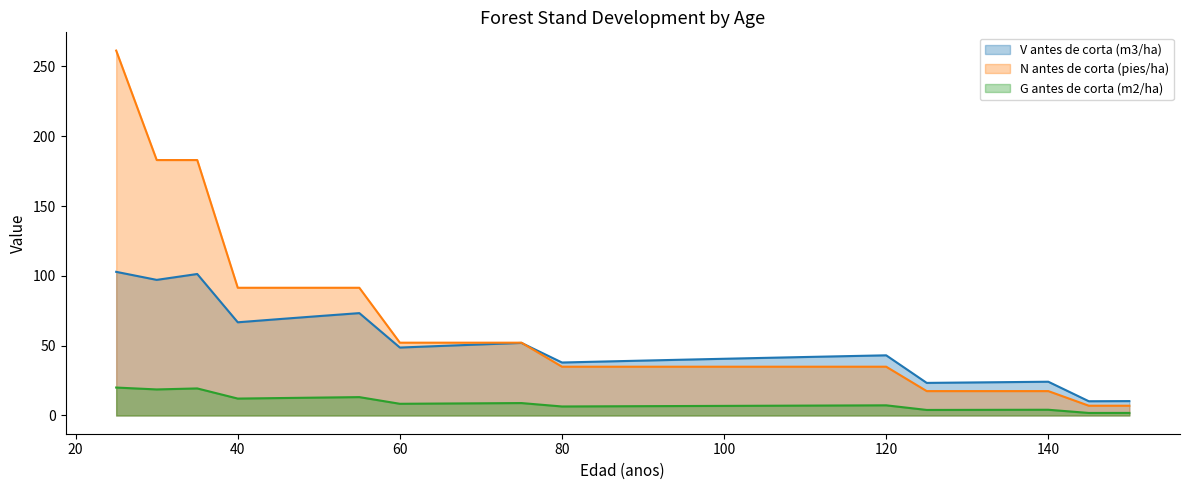

How many values in the N antes de corta (pies/ha) series are below 34?

6